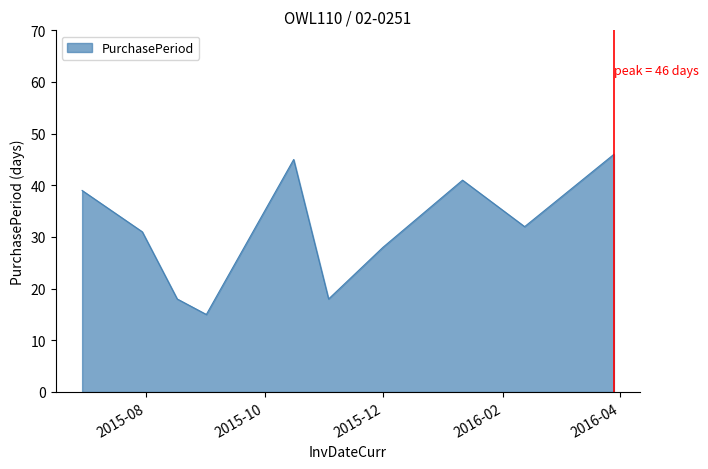

What is the minimum value shown in the chart?

15